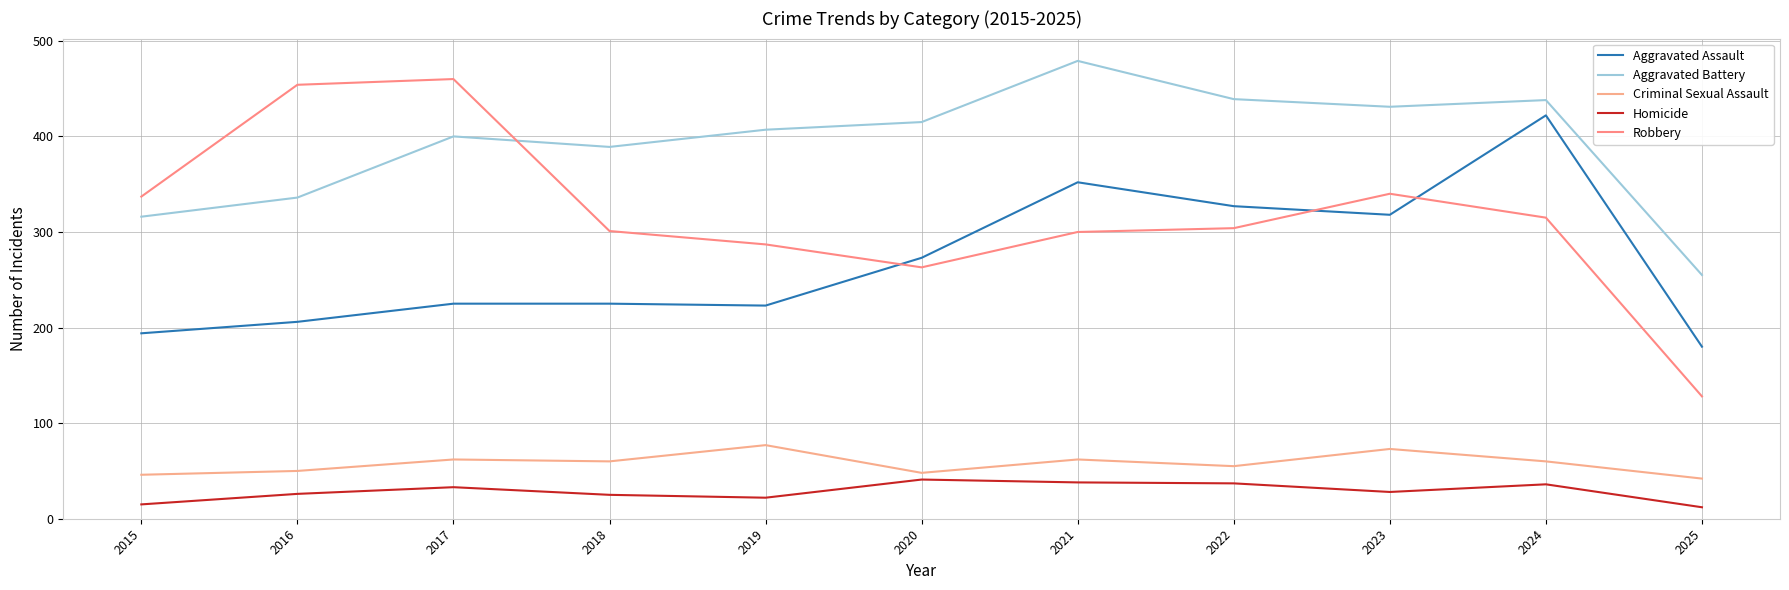

Reading left to right, transcribe all the data shown in this chart.

Aggravated Assault: 194	206	225	225	223	273	352	327	318	422	180
Aggravated Battery: 316	336	400	389	407	415	479	439	431	438	255
Criminal Sexual Assault: 46	50	62	60	77	48	62	55	73	60	42
Homicide: 15	26	33	25	22	41	38	37	28	36	12
Robbery: 337	454	460	301	287	263	300	304	340	315	128